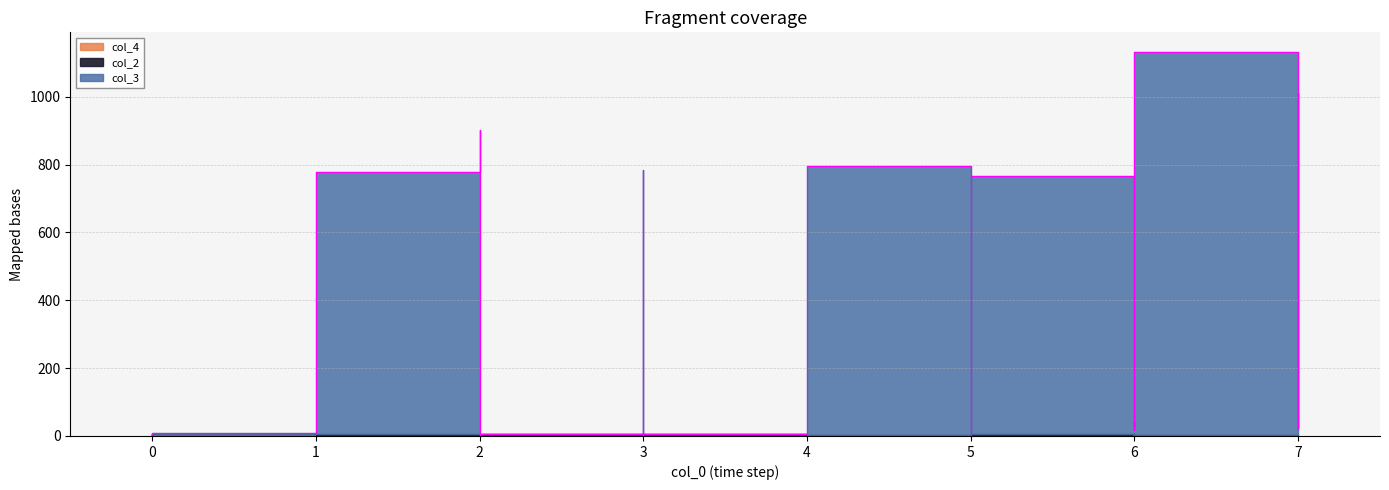

What is the sum of all col_2 values?

34